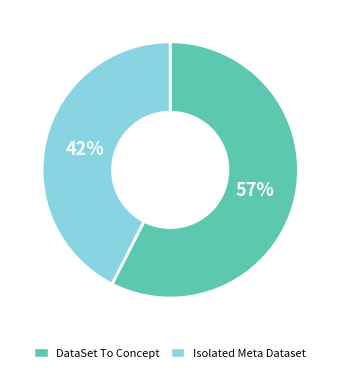

To the nearest percent, what is the average slice percentage?

50%